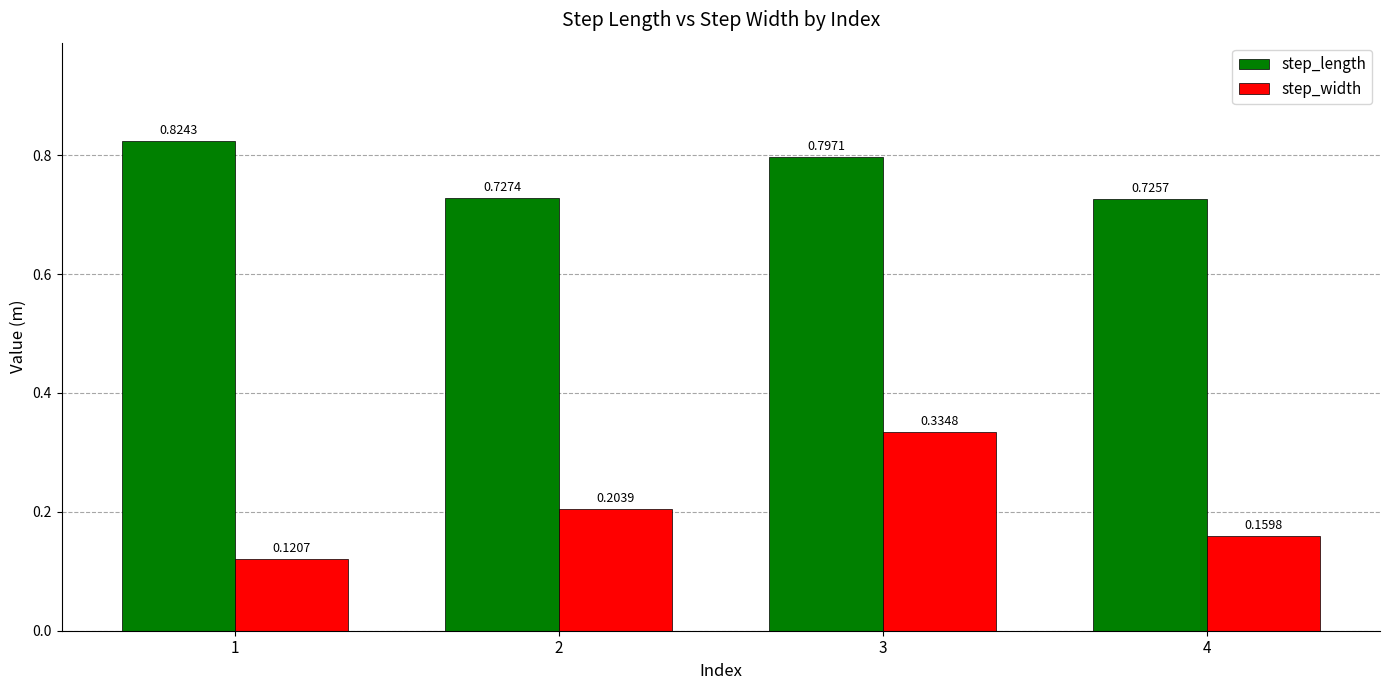

What is the sum of the step_width values at 4 and 3?

0.5